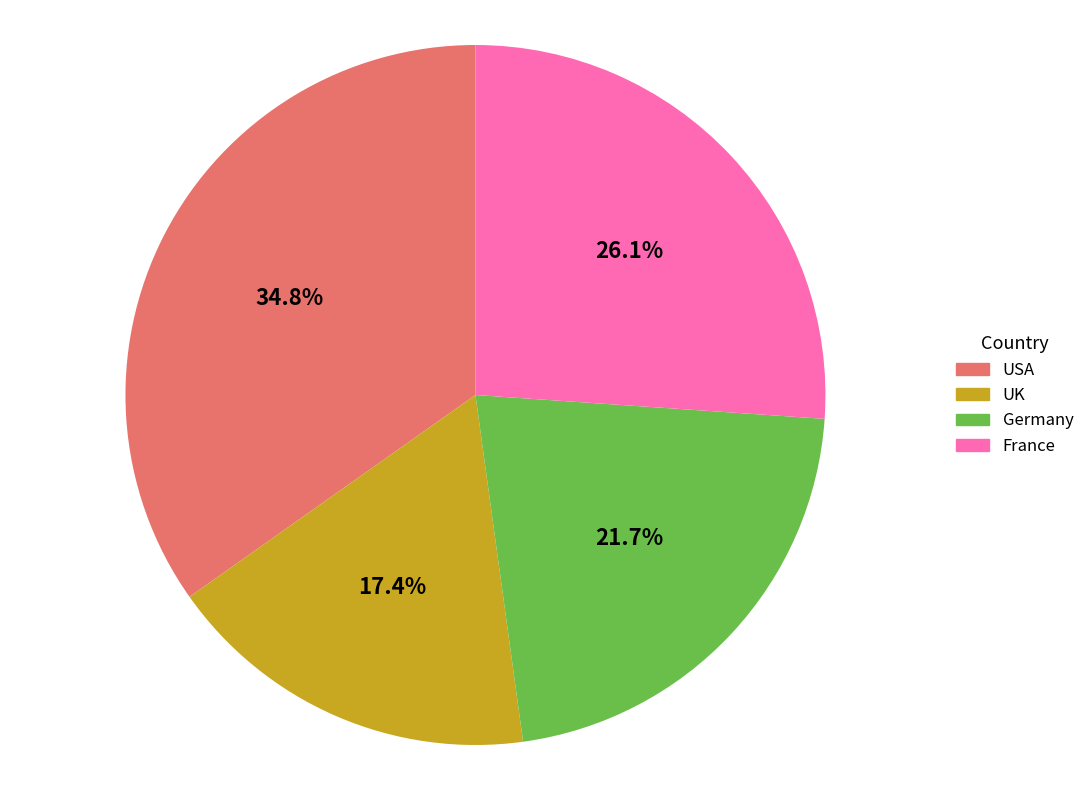

What percentage is the Germany slice, to the nearest percent?

22%